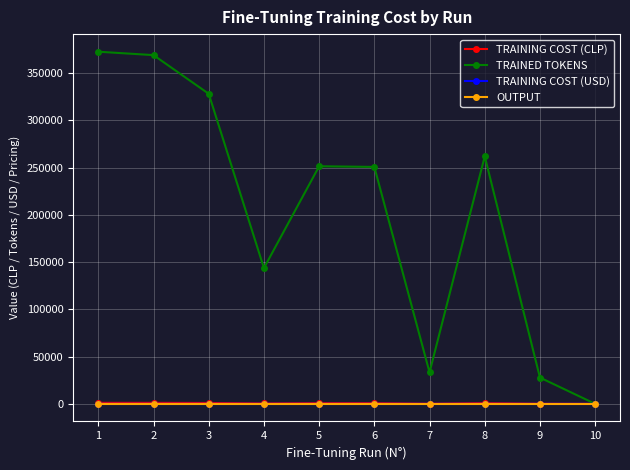

Is the value of TRAINED TOKENS at 7 greater than the value of OUTPUT at 8?

Yes